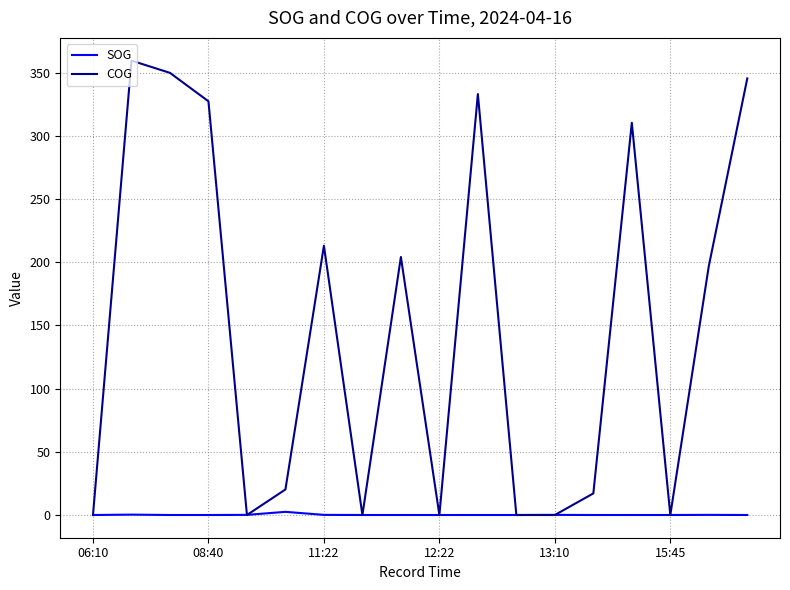

Rank the series by their average value, from highest to lowest.

COG, SOG